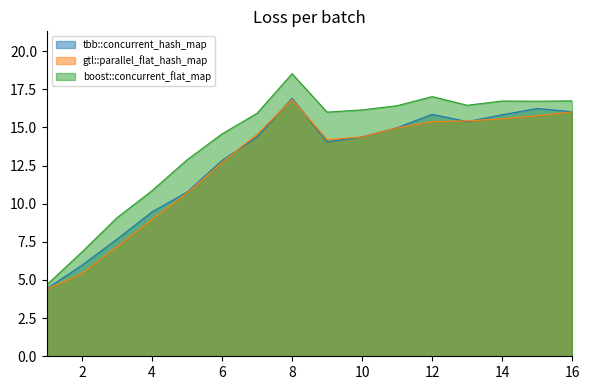

What is the difference between the maximum and second lowest values in the gtl::parallel_flat_hash_map series?

11.4